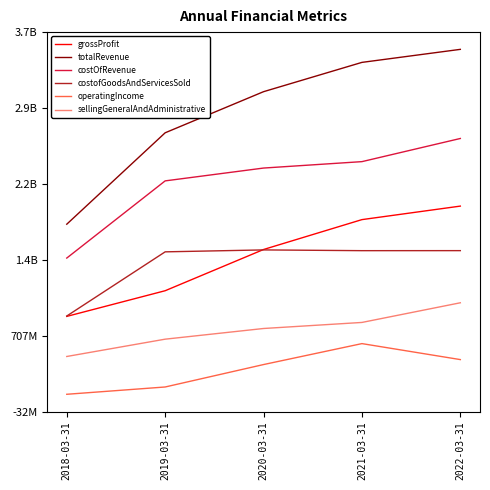

What are all the series names shown in the legend?

grossProfit, totalRevenue, costOfRevenue, costofGoodsAndServicesSold, operatingIncome, sellingGeneralAndAdministrative